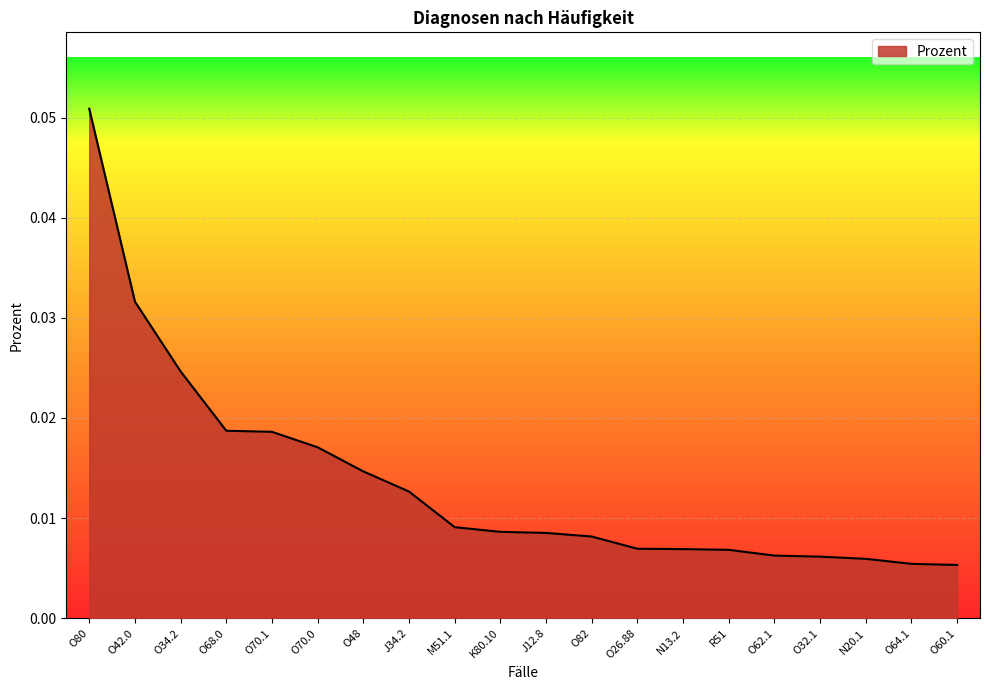

Which category has the highest value across all series?

O80